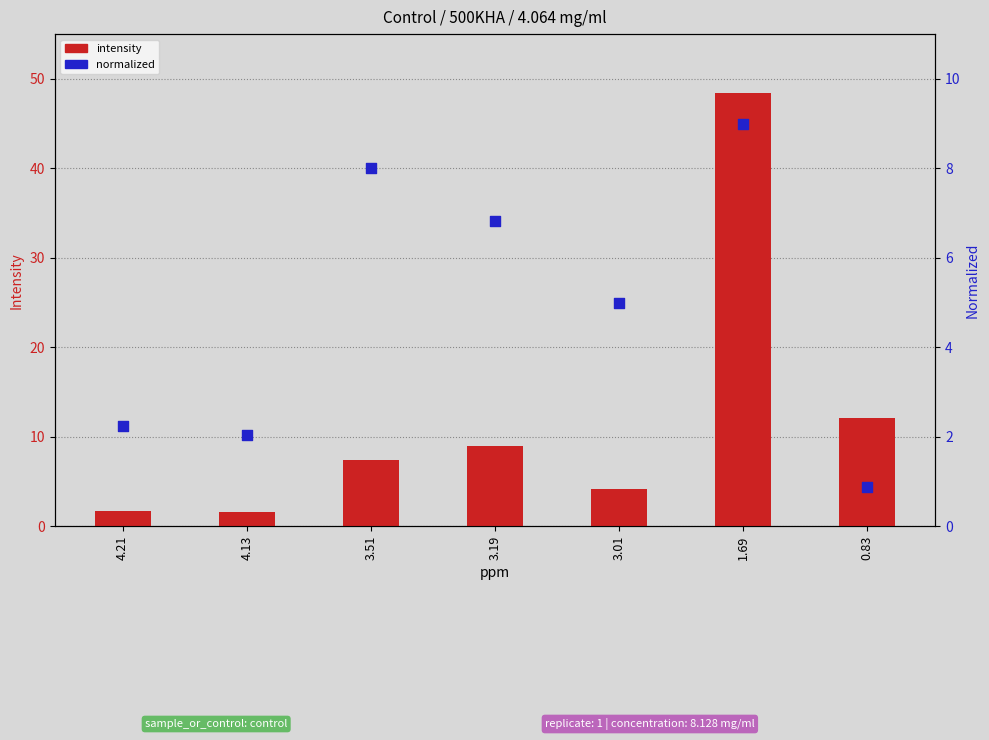

Which series has the largest Y range (max minus min)?

intensity